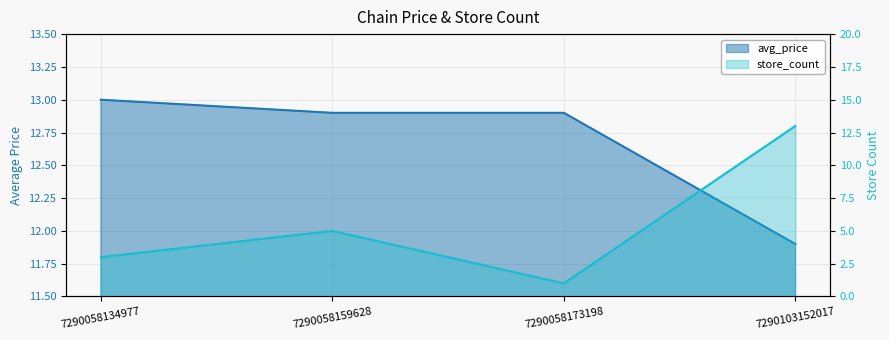

What is the value of the avg_price point at the 4th from the left?

11.9